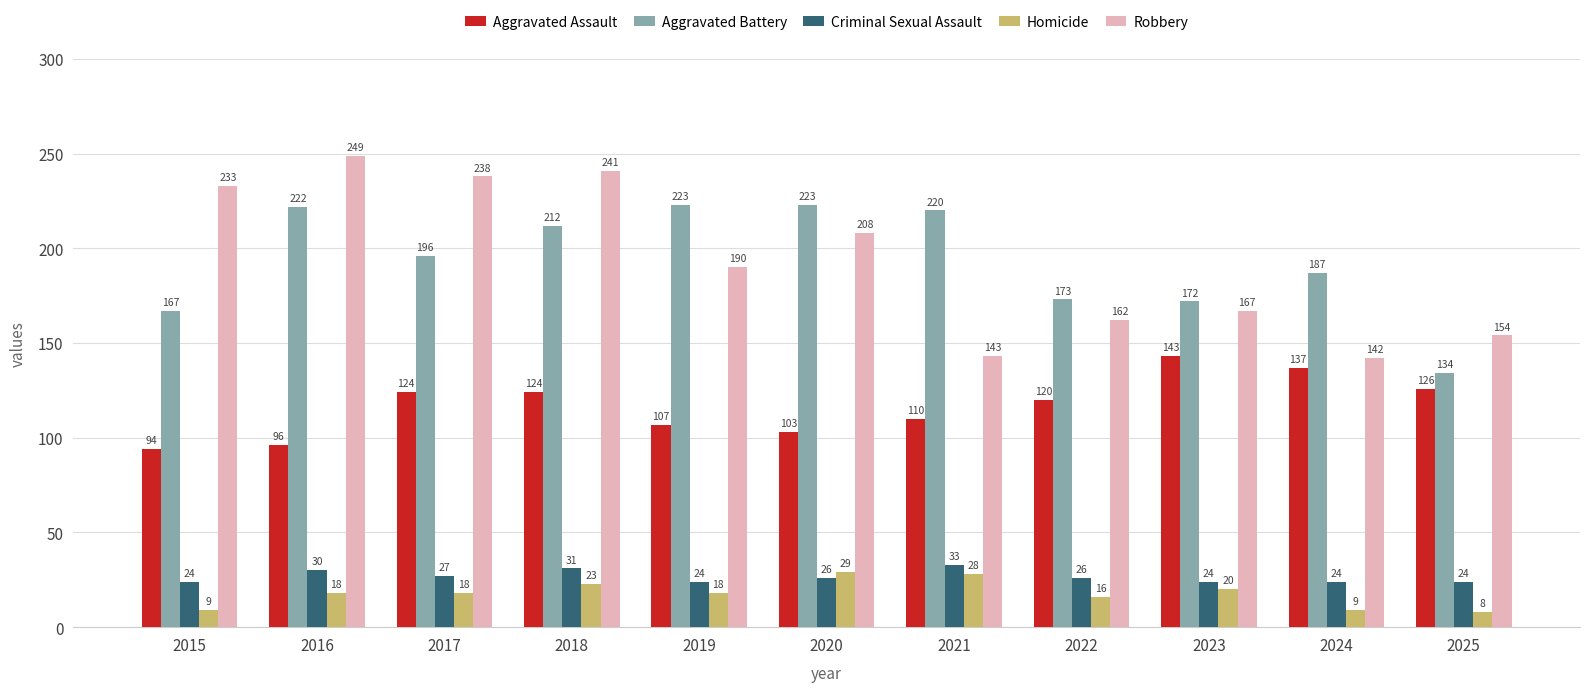

At 2015, list the series in order from largest to smallest.

Robbery, Aggravated Battery, Aggravated Assault, Criminal Sexual Assault, Homicide